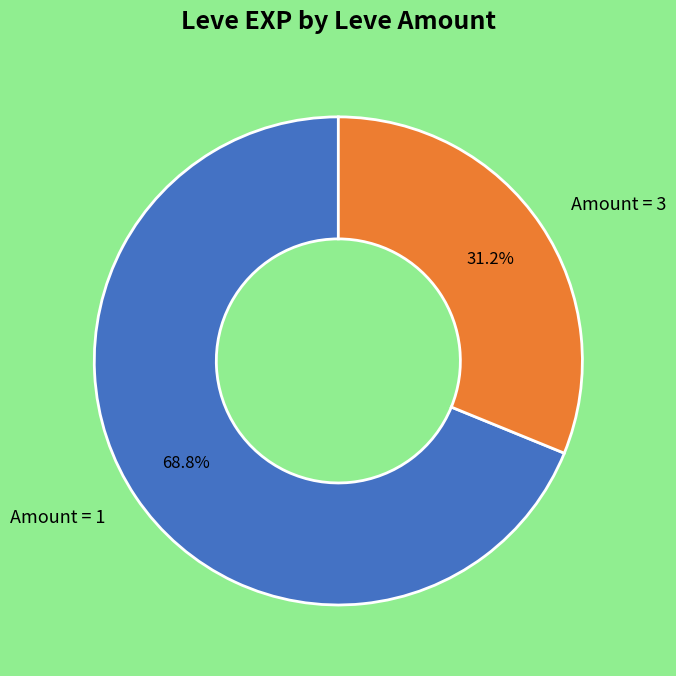

Which category accounts for the majority?

Amount = 1